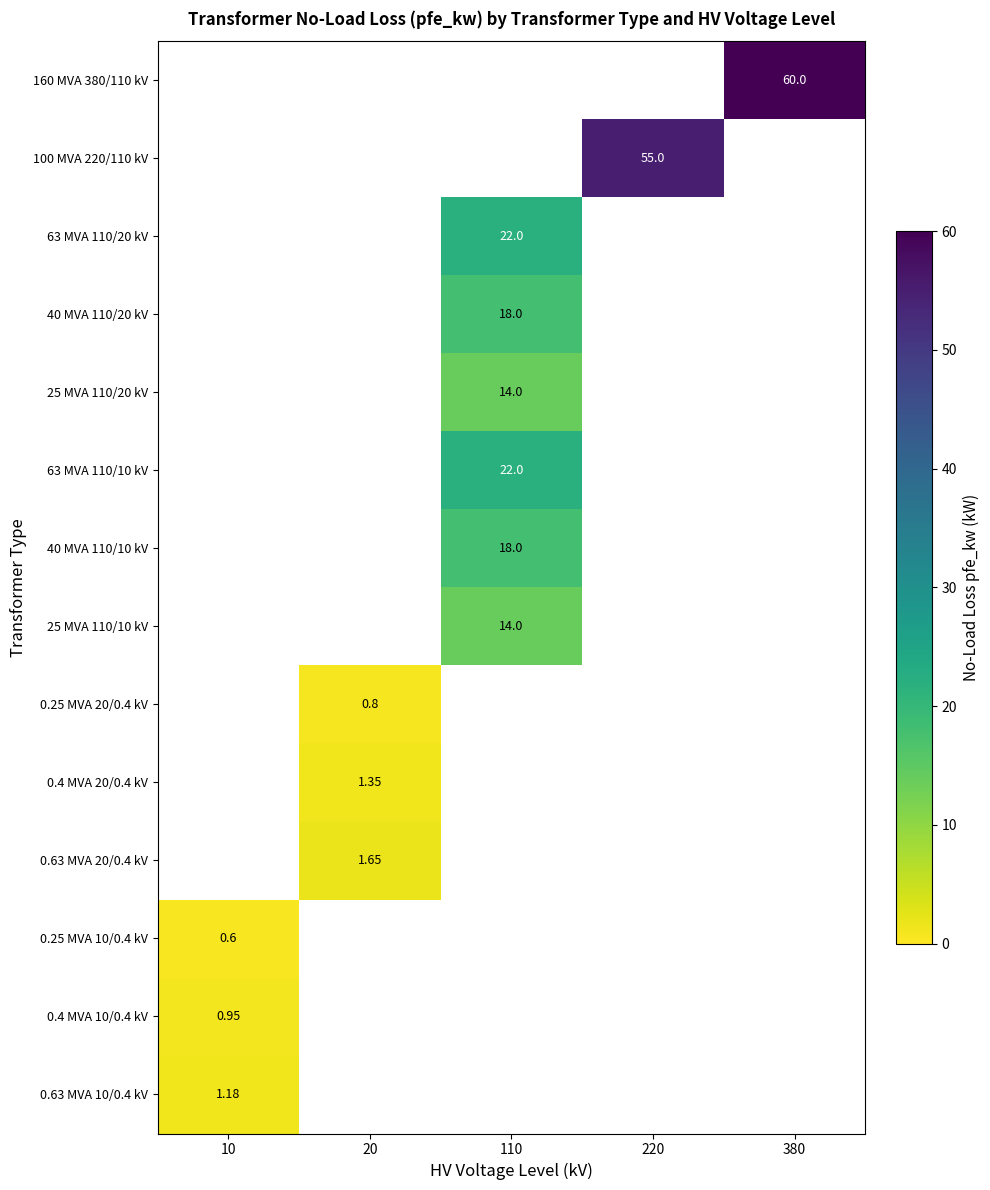

List the labels in order of 0.25 MVA 10/0.4 kV value, smallest first.

20, 110, 220, 380, 10